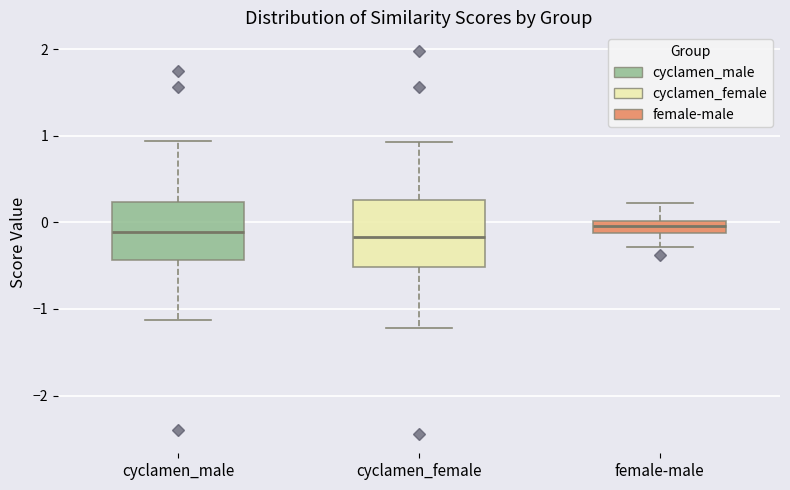

Where does the upper whisker of the box for cyclamen_male end on the y-axis? The values are not printed on the chart, so give them approximately, as read against the axis.

0.9